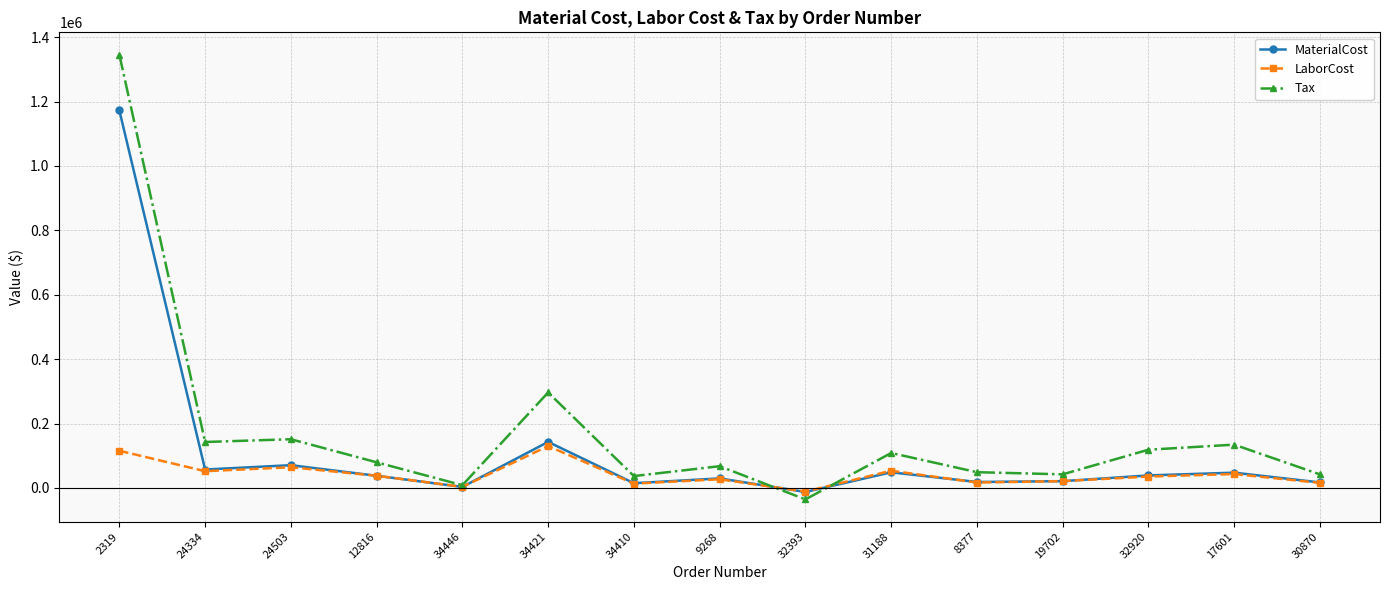

Where is the first local minimum for MaterialCost?

24334